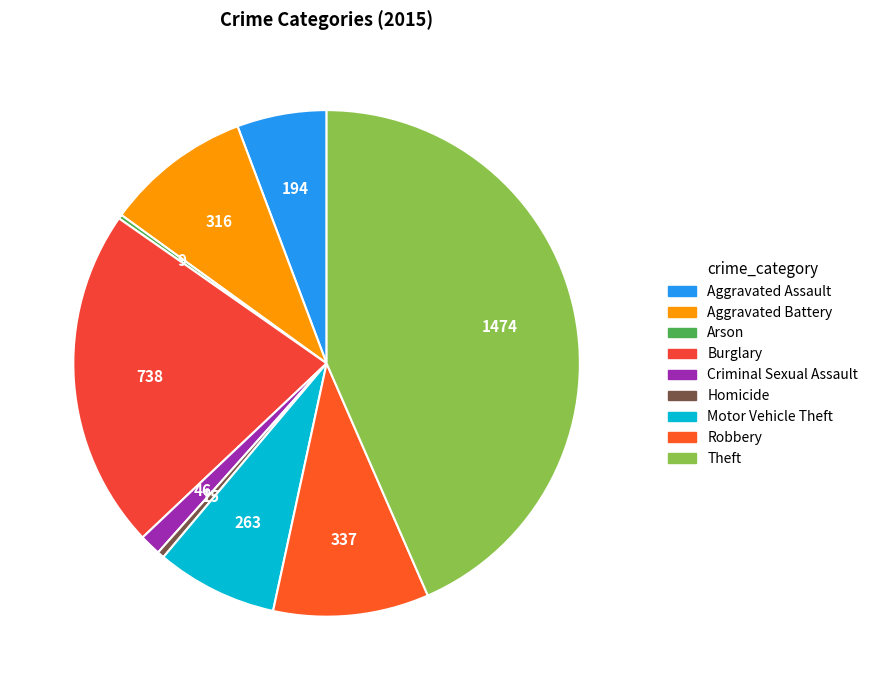

Combined, do Arson and Criminal Sexual Assault account for over 50%?

No